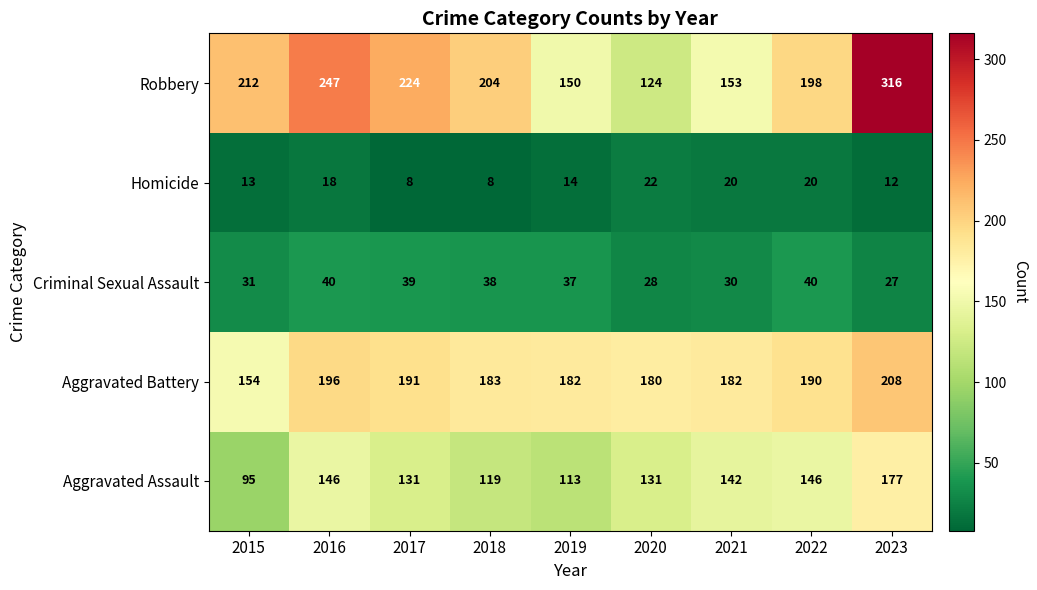

Rank the series at 2023 from highest to lowest value.

Robbery, Aggravated Battery, Aggravated Assault, Criminal Sexual Assault, Homicide